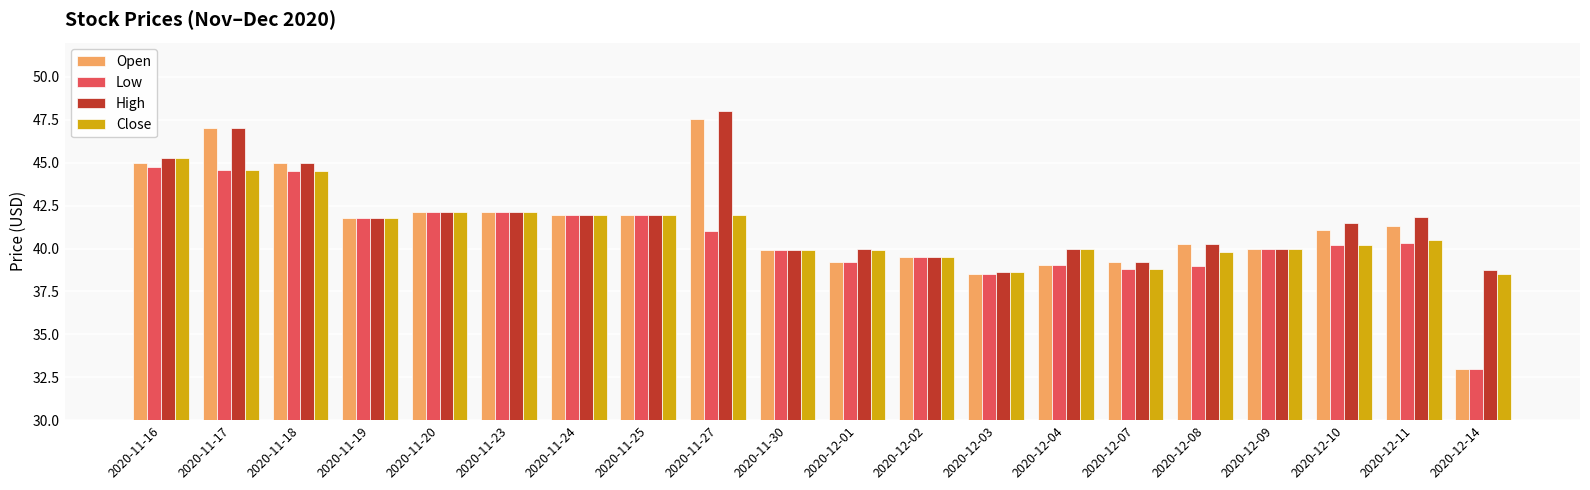

Is the value of Low at 2020-12-08 greater than the value of Open at 2020-11-24?

No